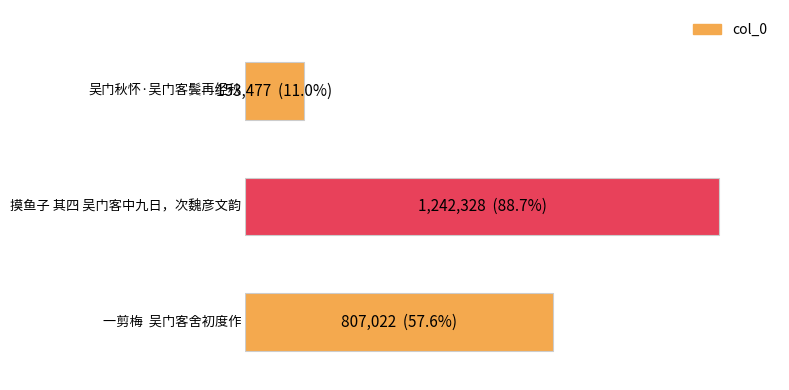

Rank the categories by value from lowest to highest.

吴门秋怀·吴门客鬓再经秋, 一剪梅  吴门客舍初度作, 摸鱼子 其四 吴门客中九日，次魏彦文韵